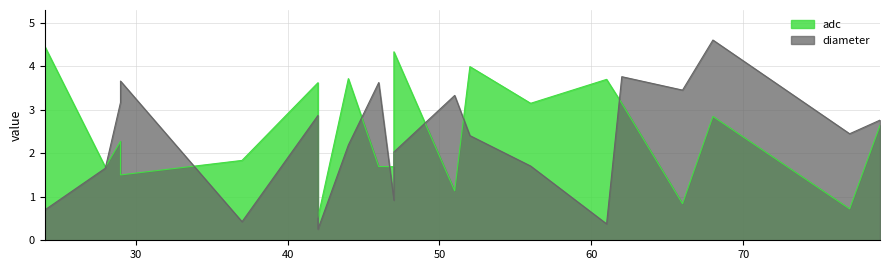

What value does the adc series have at 29?

2.3